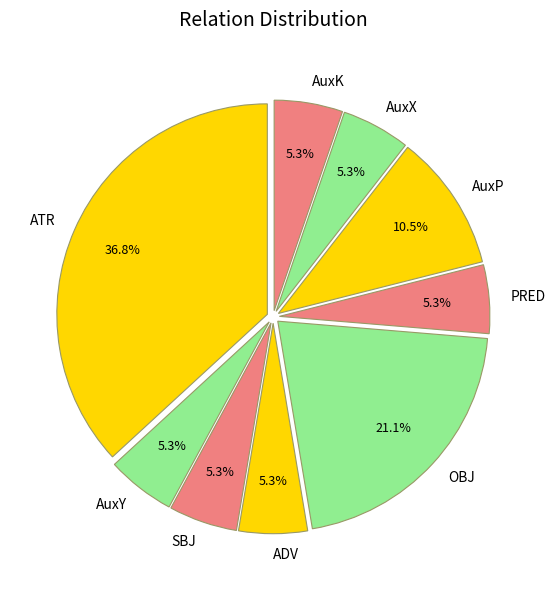

Is there a majority slice in this chart?

No